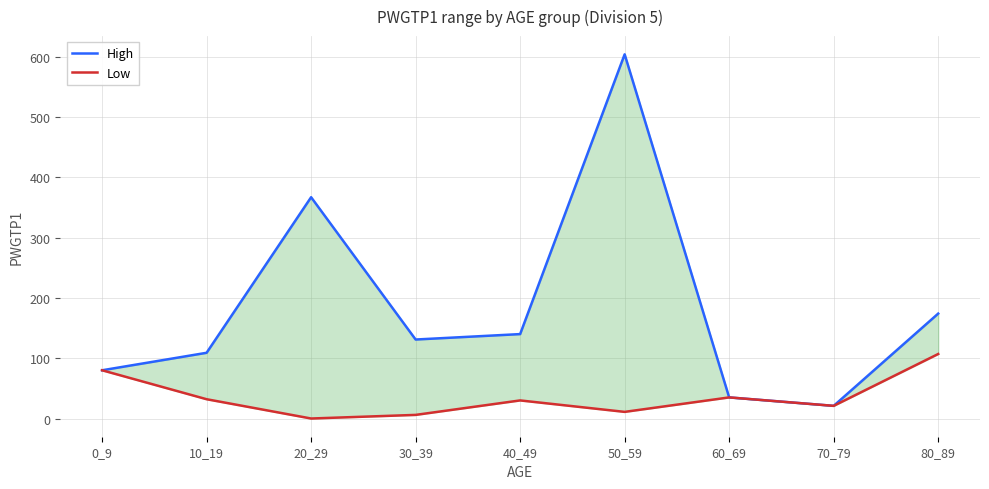

True or false: Low has more than 0 points higher than both neighbors.

True